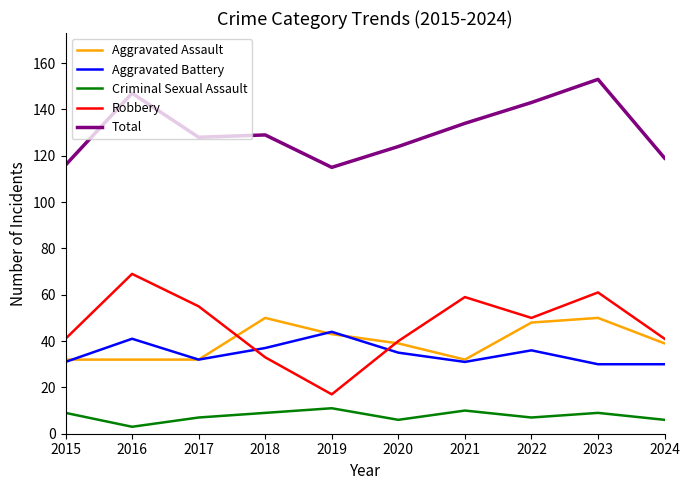

True or false: Criminal Sexual Assault and Aggravated Battery intersect in this chart.

False